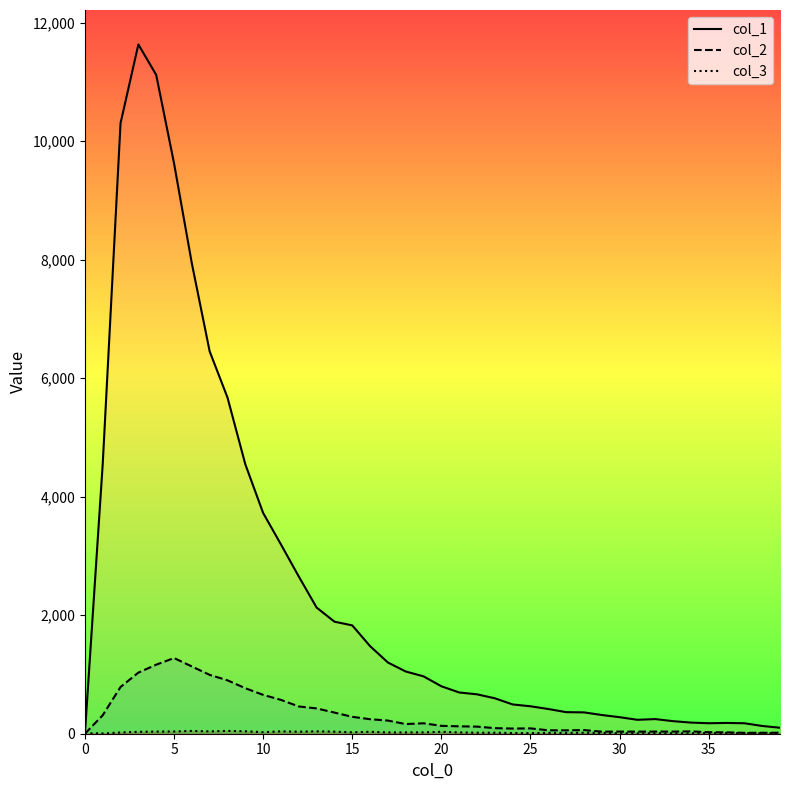

Is this an area chart (filled region under the line)?

No